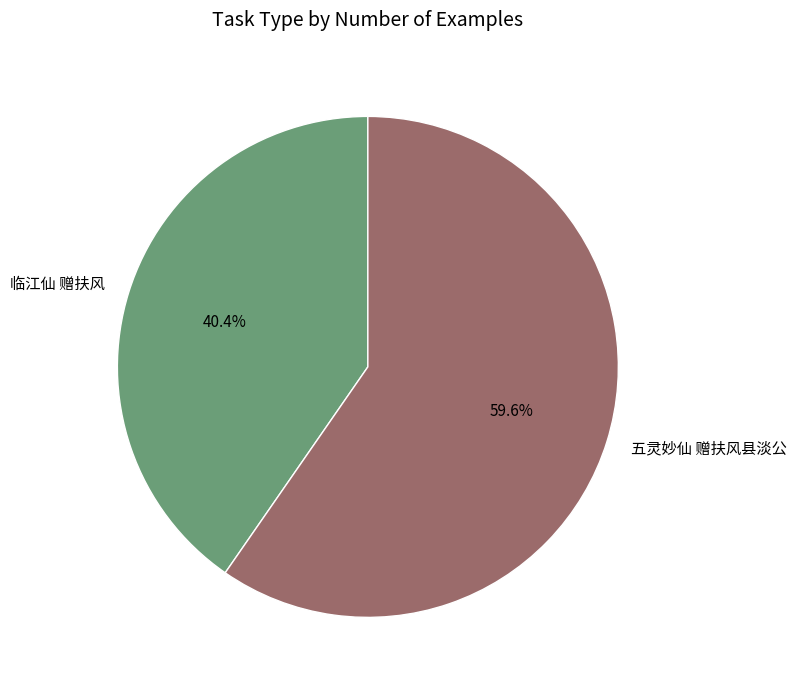

Does any single category account for the majority?

Yes